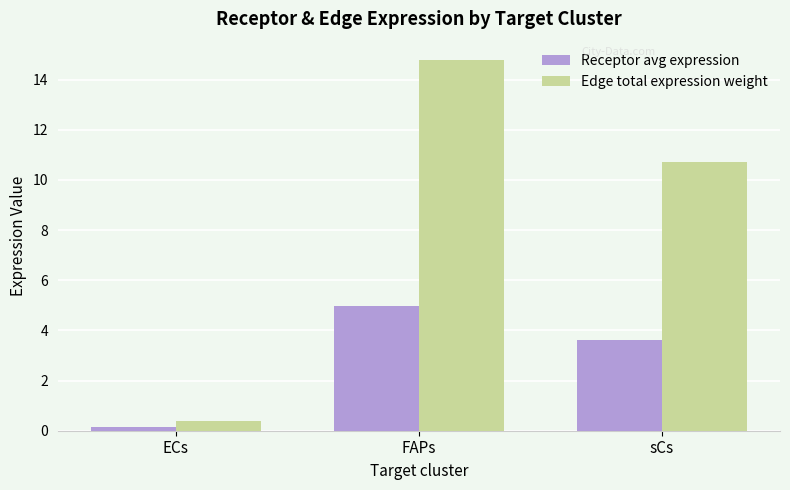

List the labels in order of Edge total expression weight value, smallest first.

ECs, sCs, FAPs